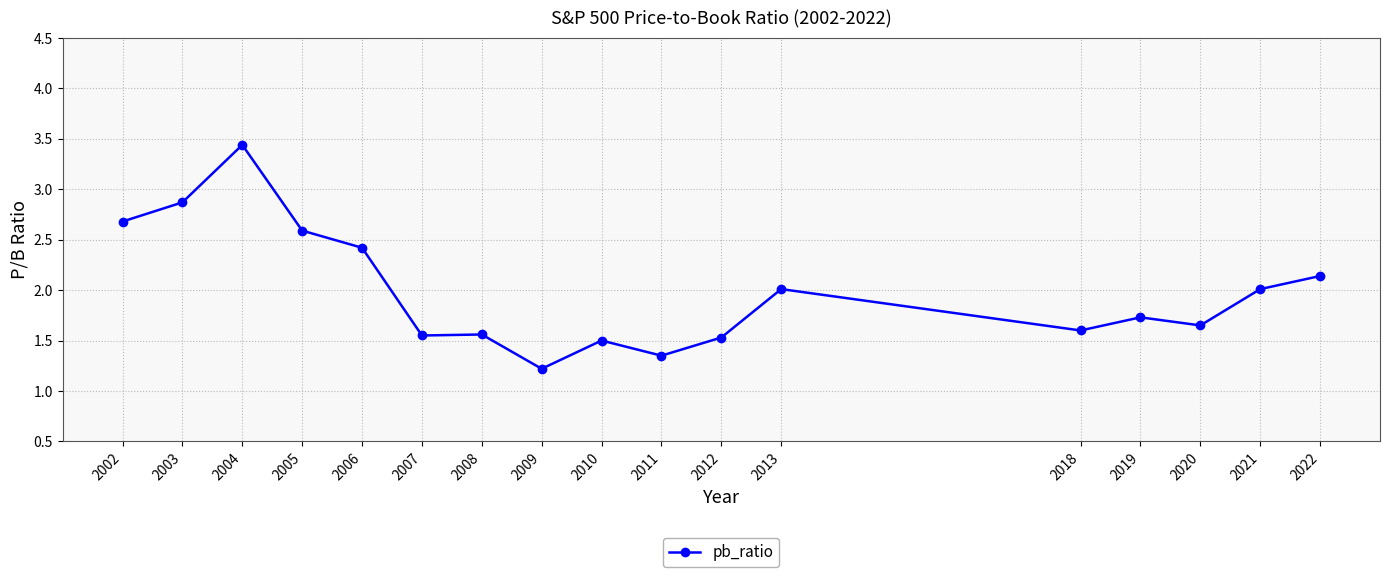

How many lines are shown in the chart?

1